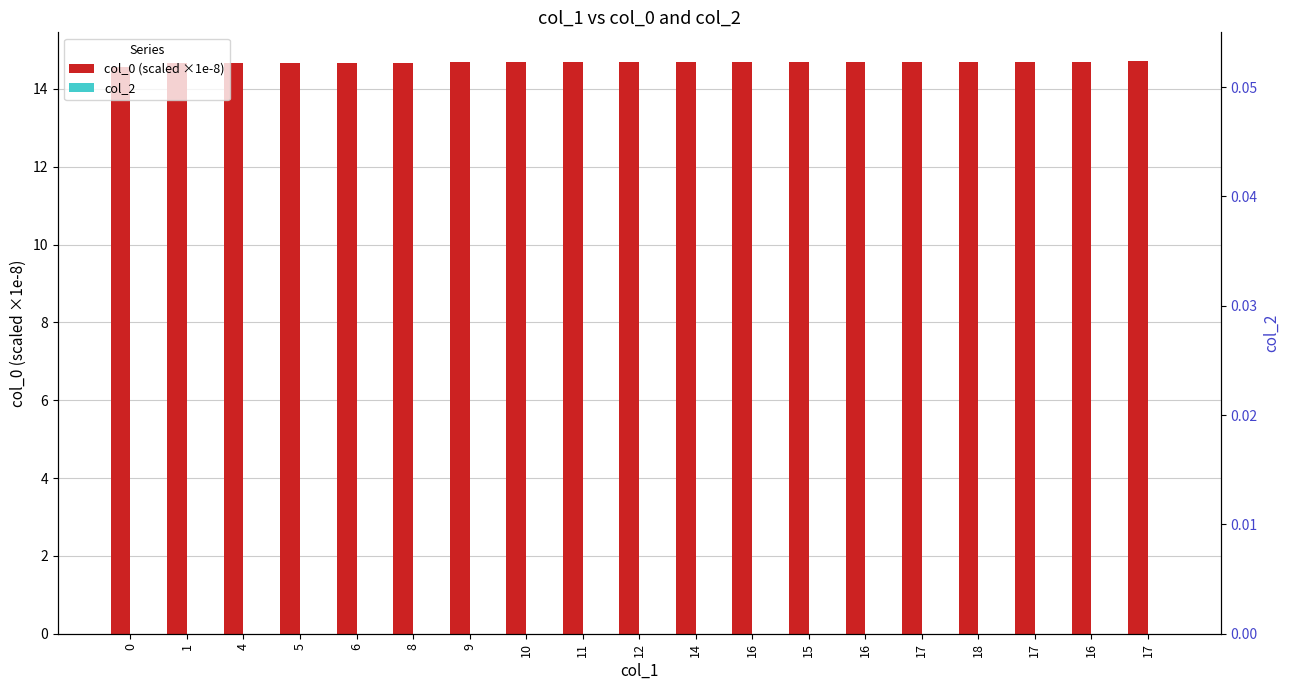

True or false: col_0 (scaled ×1e-8) has a value of 7.7 at 8.

False